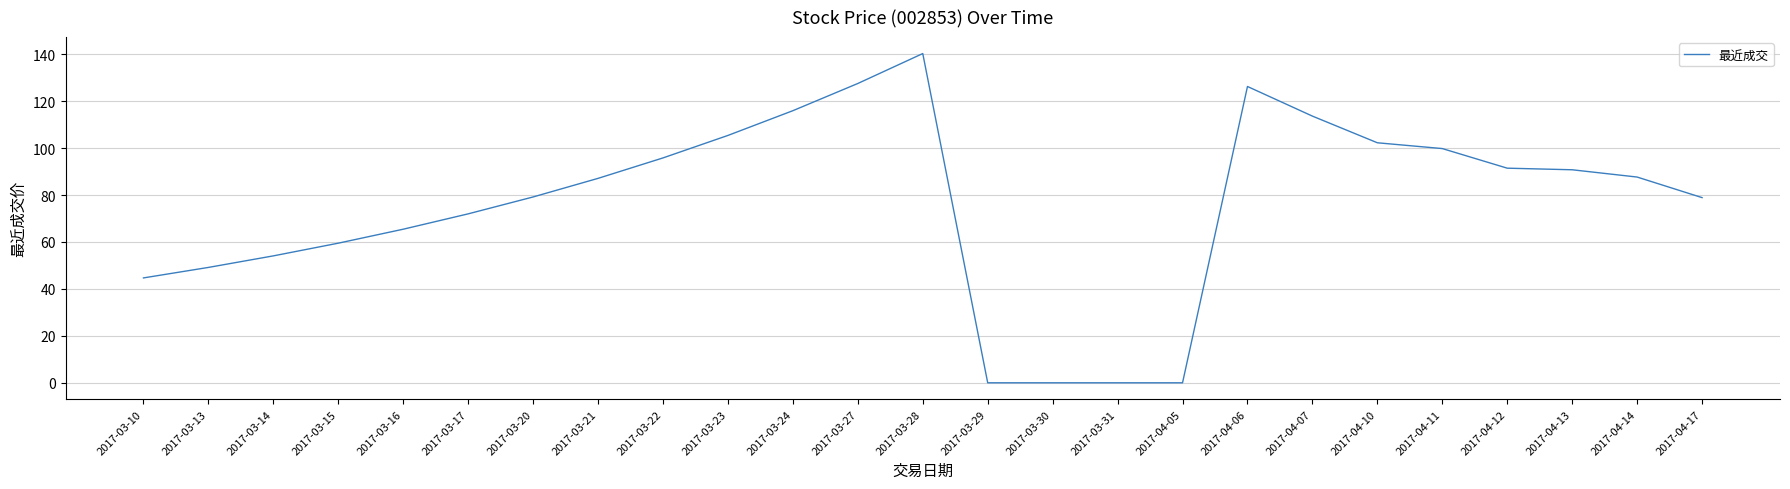

Between 2017-03-22 and 2017-03-28, which is larger?

2017-03-28